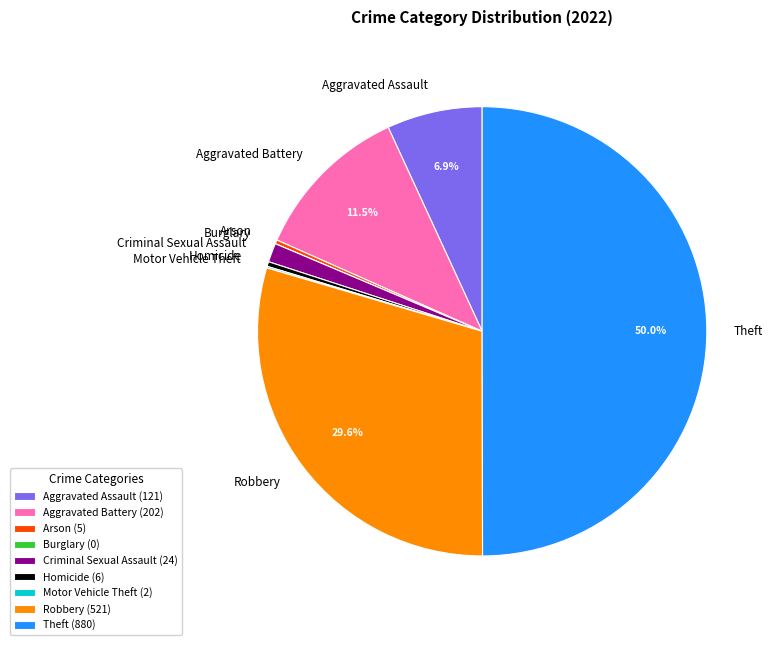

How much of the chart is everything except Aggravated Assault?

93.1%